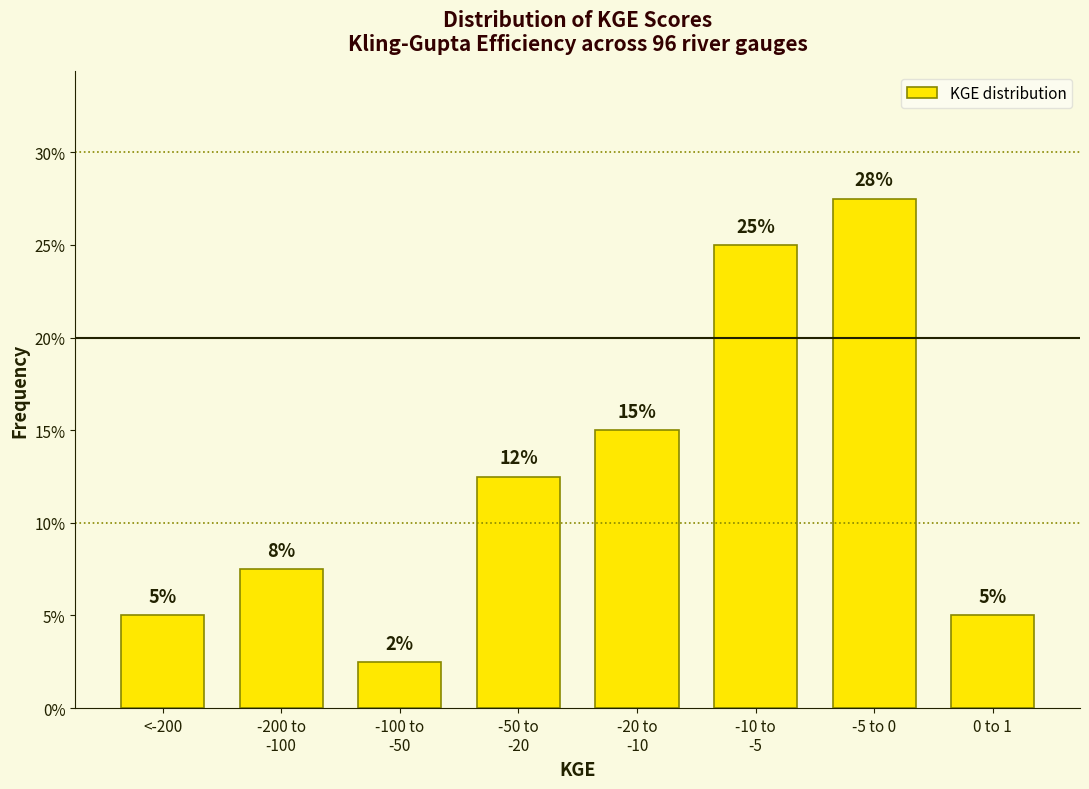

What is the value of the 6th bar from the left?

25.0